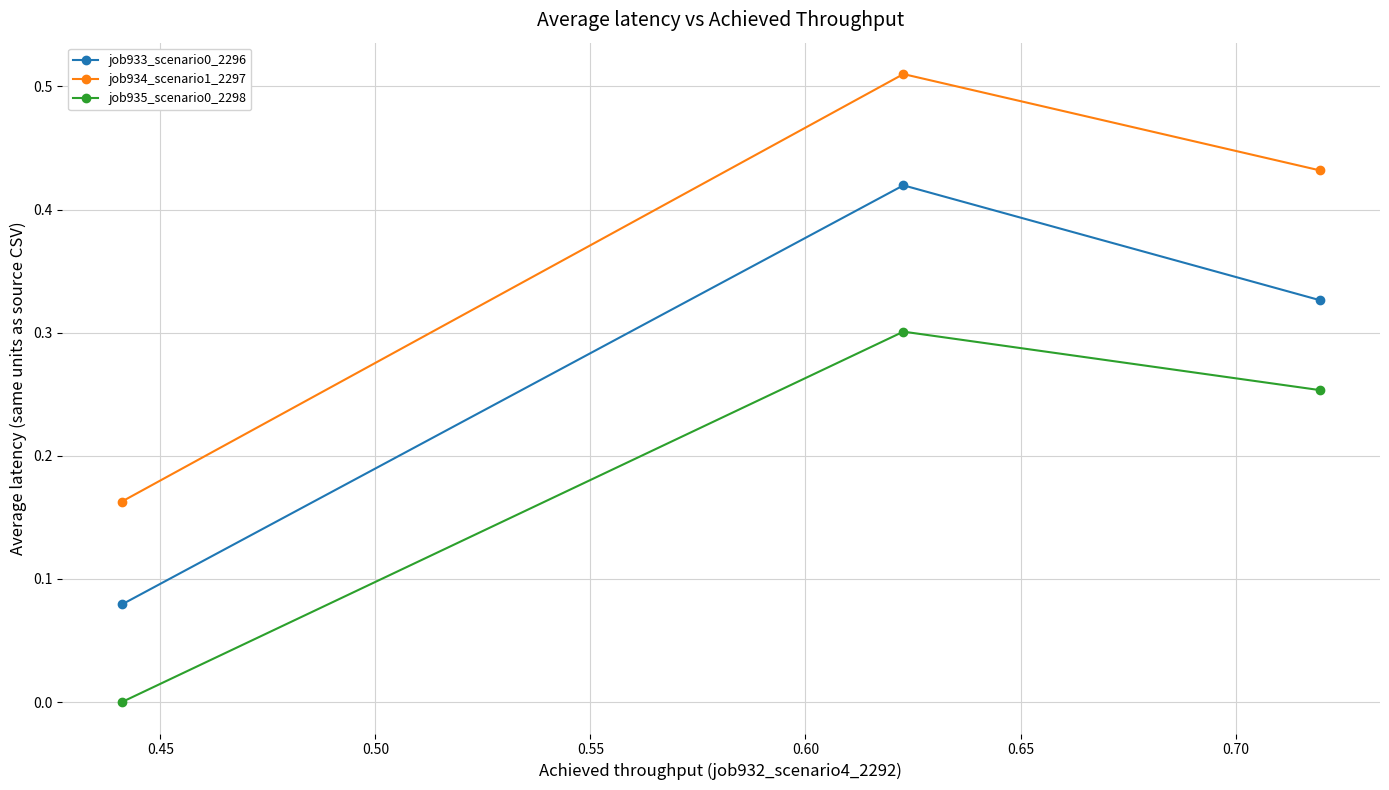

What are all the series names shown in the legend?

job933_scenario0_2296, job934_scenario1_2297, job935_scenario0_2298